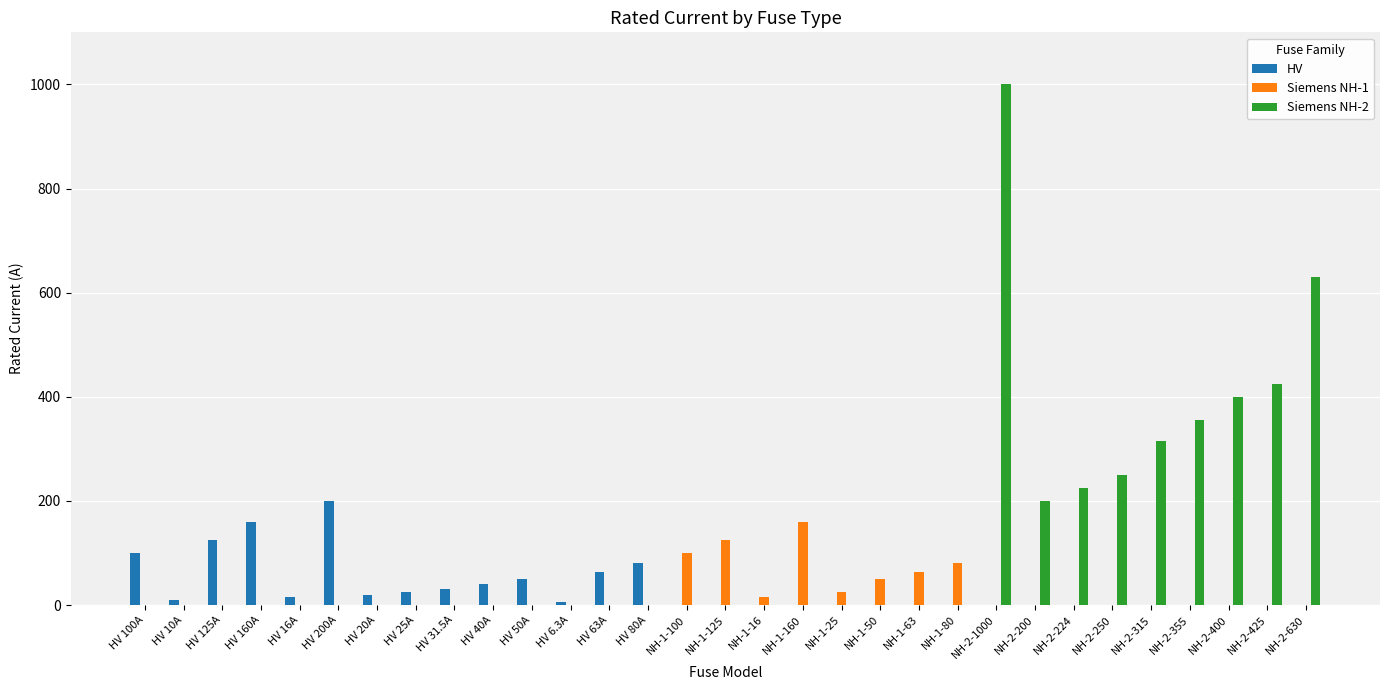

At which category is the sum across all series the highest?

NH-2-1000